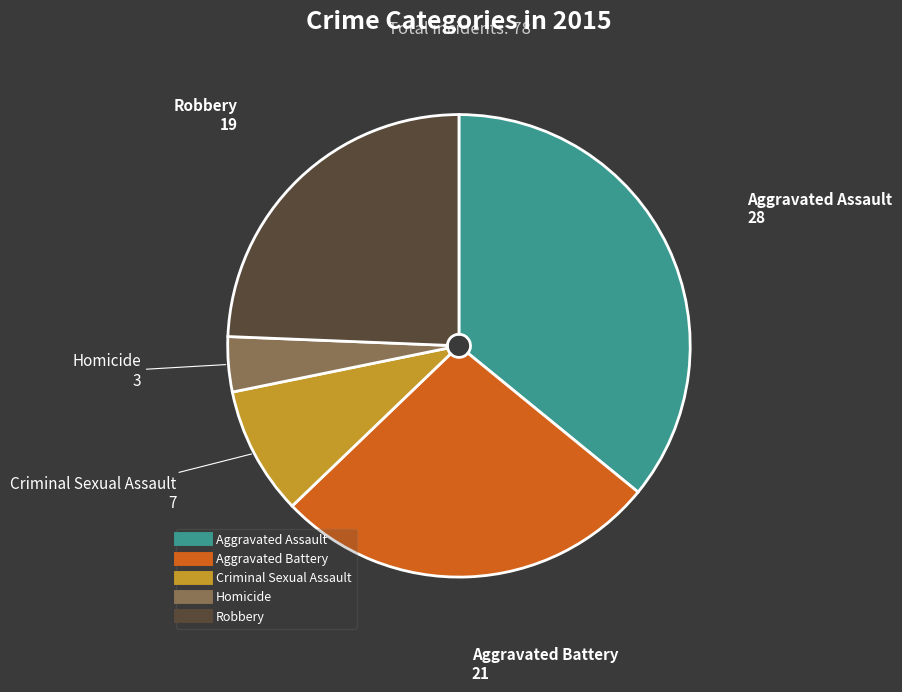

Which slice is the largest?

Aggravated Assault